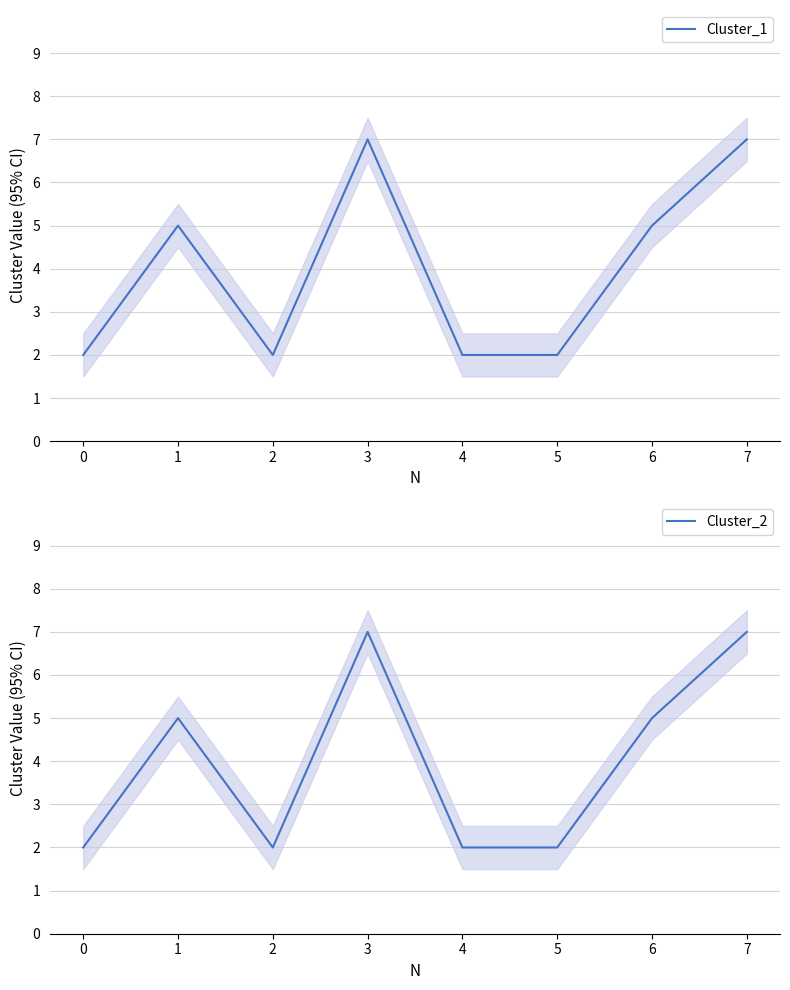

What is the maximum value for Cluster_1?

7